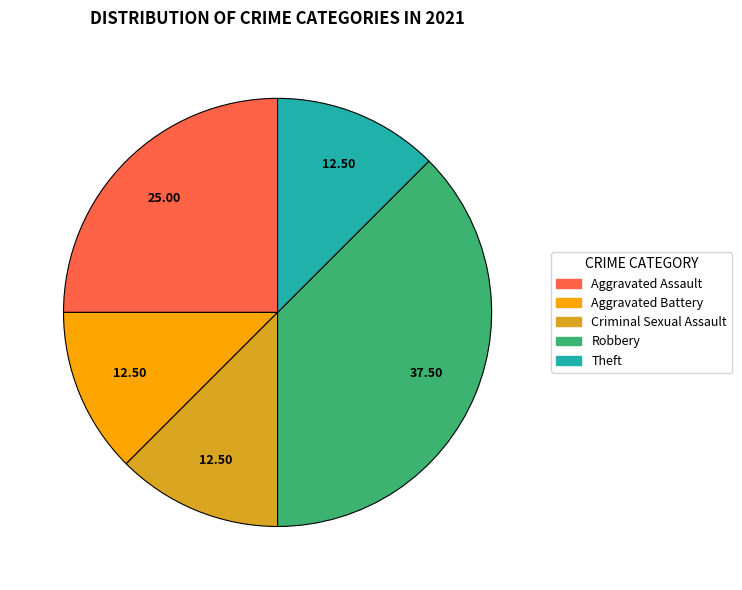

Which category has the biggest portion of the pie?

Robbery